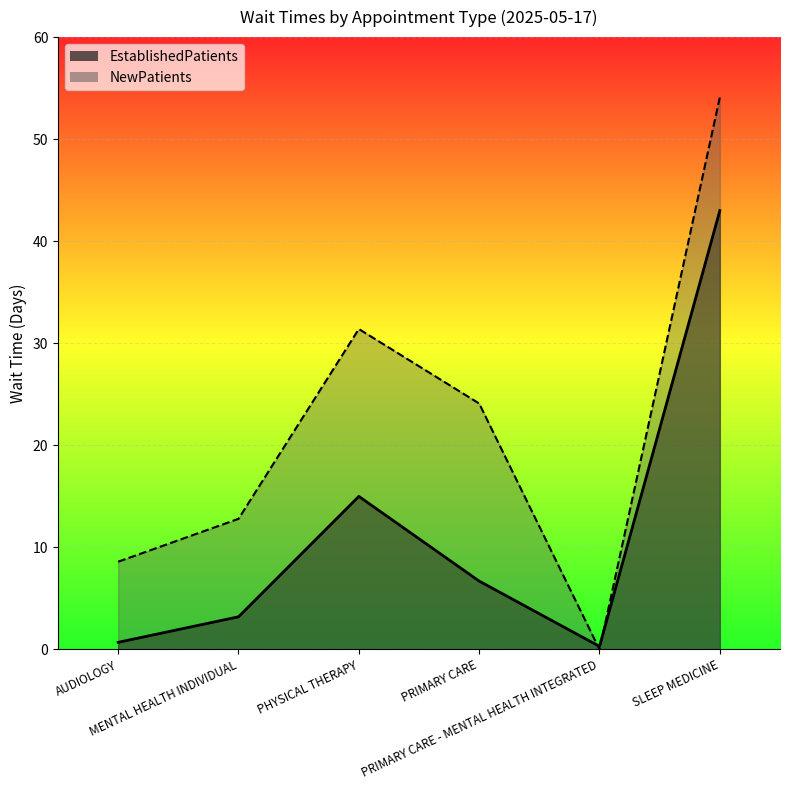

How many values in the EstablishedPatients series are below 6?

3